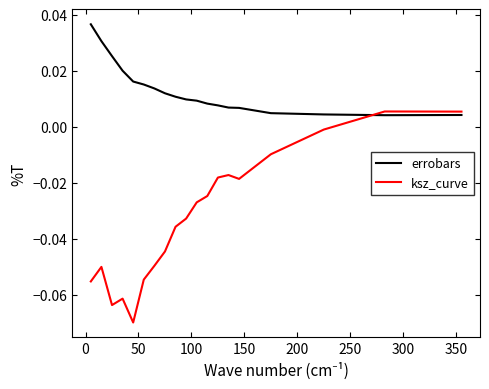

Which series has the largest total across all categories?

errobars